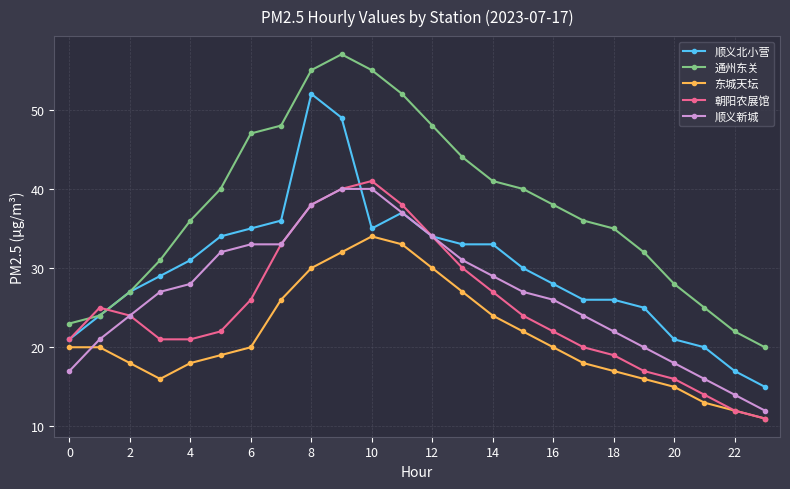

What is the minimum value for 通州东关?

20